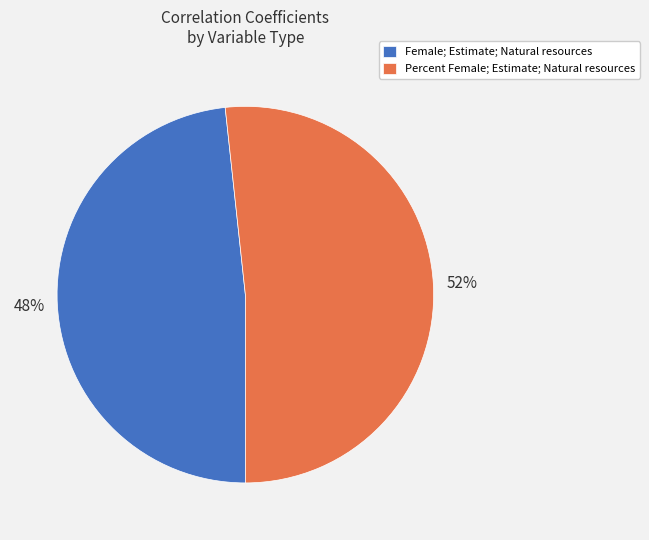

What is the largest slice in the pie chart?

Percent Female; Estimate; Natural resources